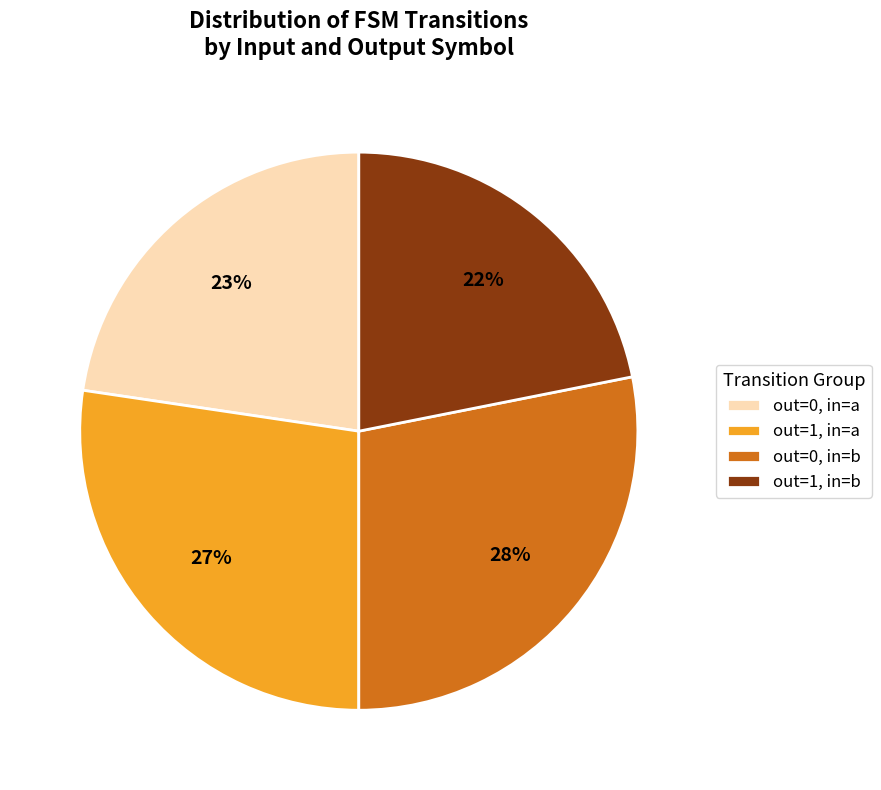

Count the number of slices in the pie.

4